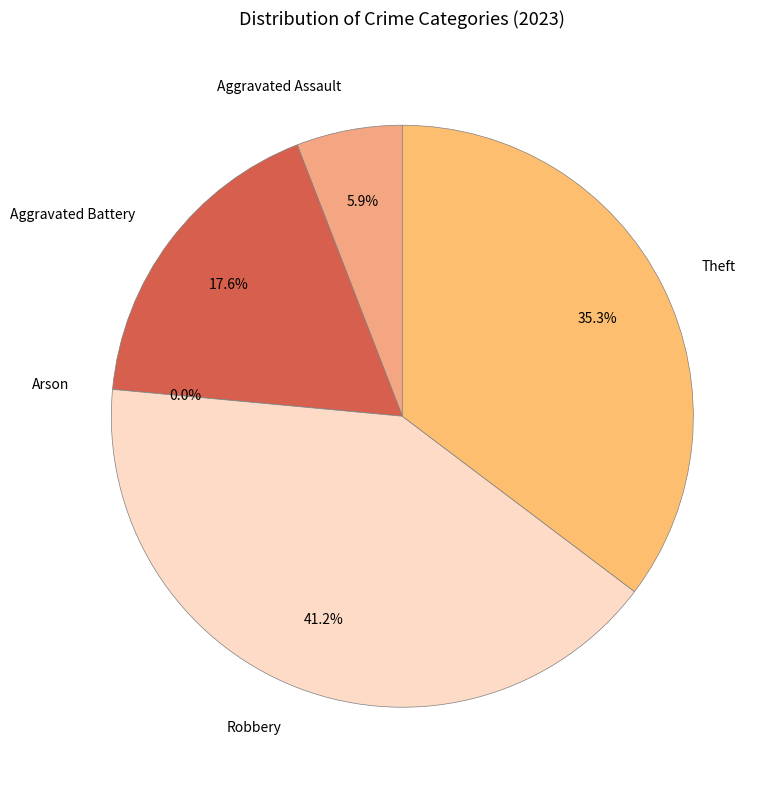

How many segments does this pie chart have?

5